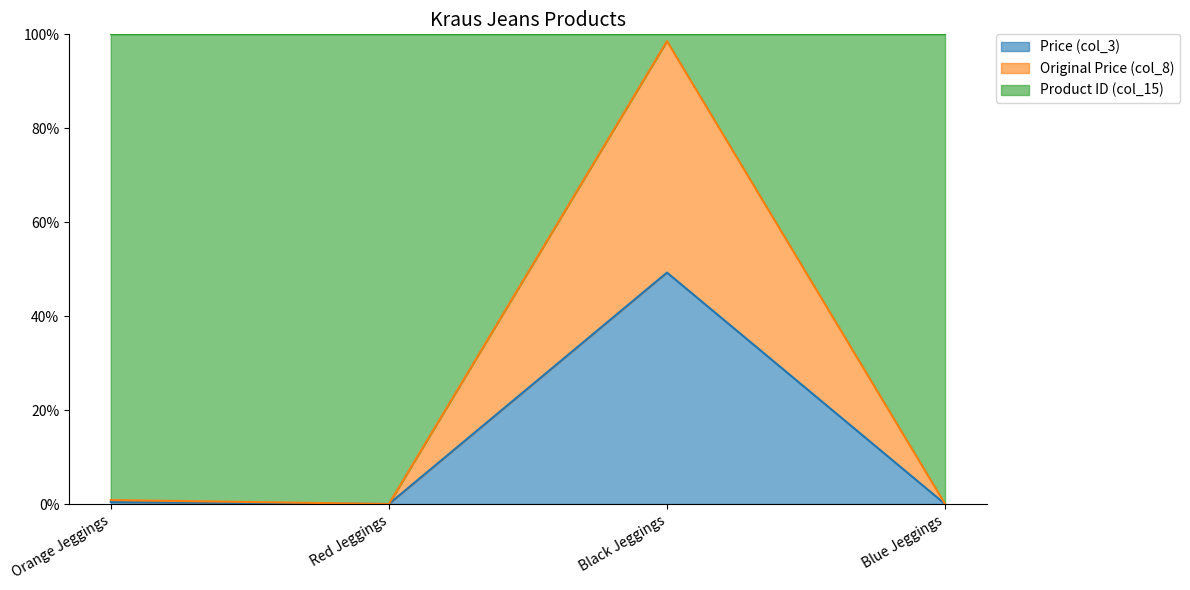

True or false: Price (col_3) and Original Price (col_8) intersect in this chart.

False